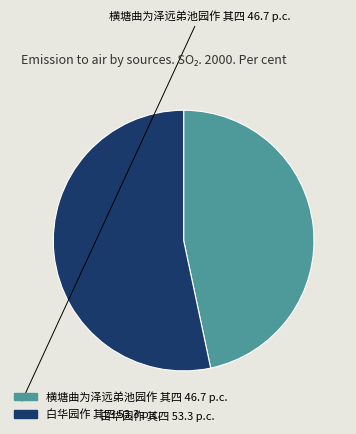

Is 白华园作 其四 the majority of the pie?

Yes